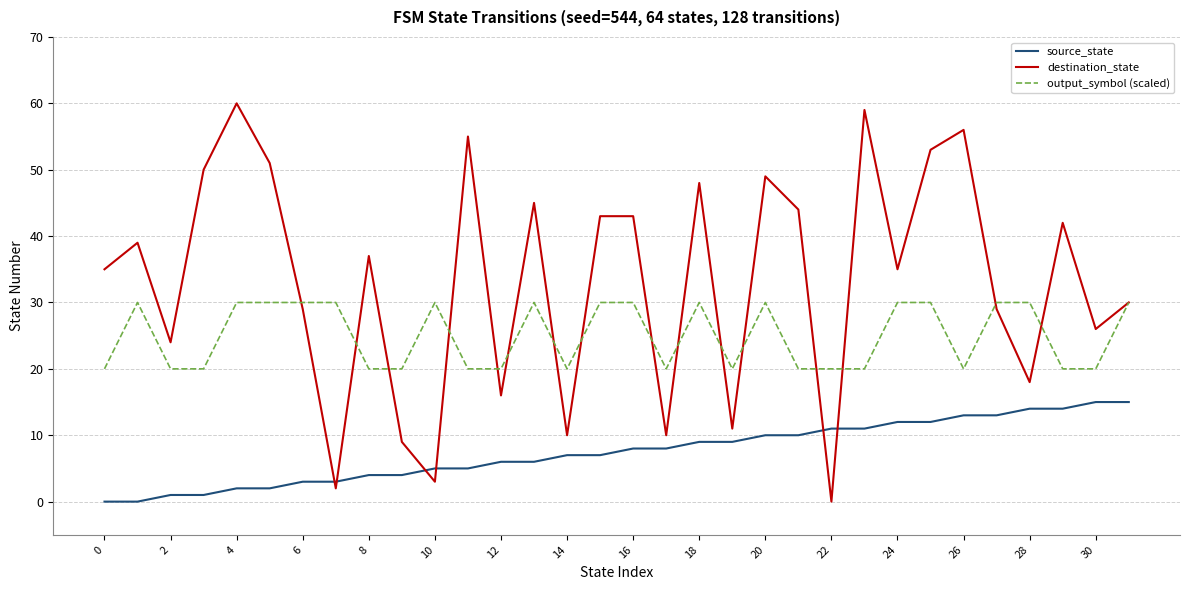

Which series has the largest total across all categories?

destination_state